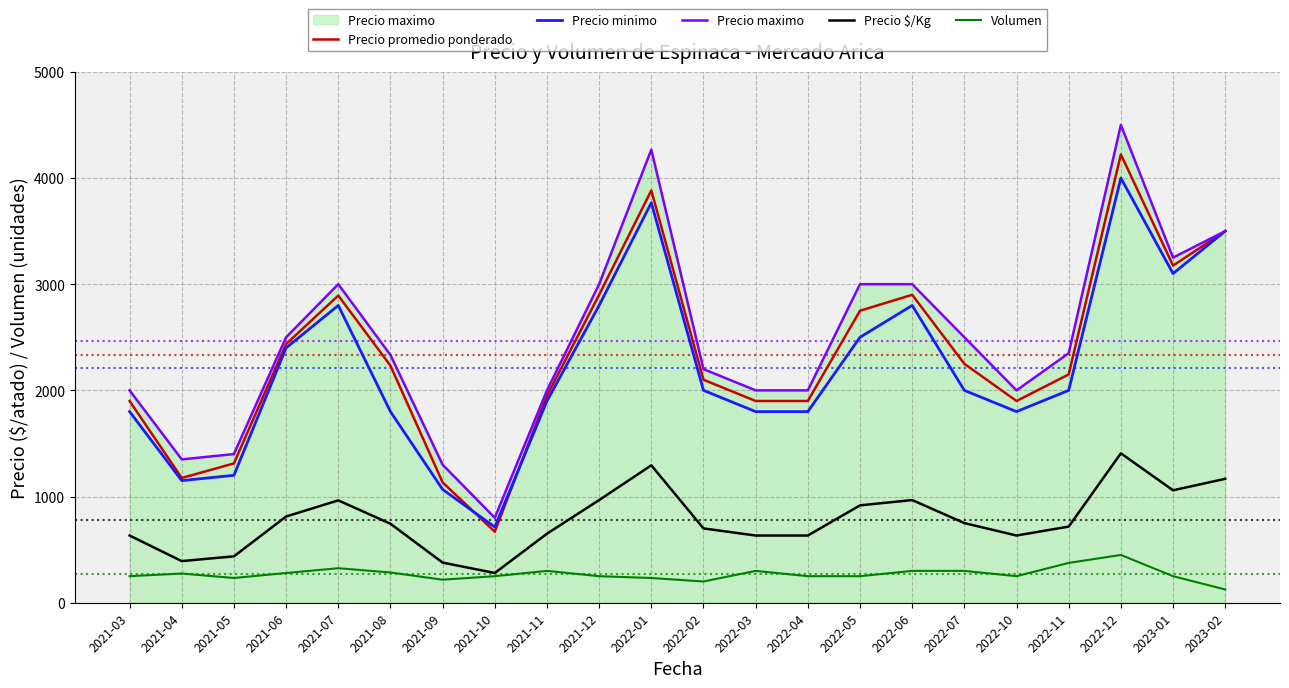

Is the value of Volumen at 2021-11 greater than the value of Precio minimo at 2021-11?

No